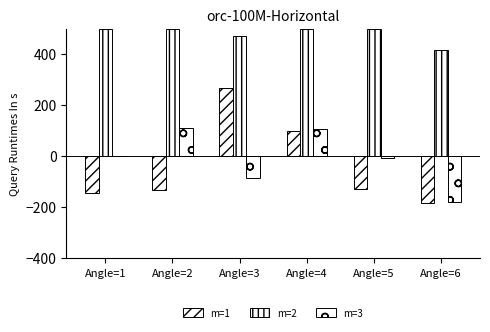

How many data points in m=1 are above -128?

2